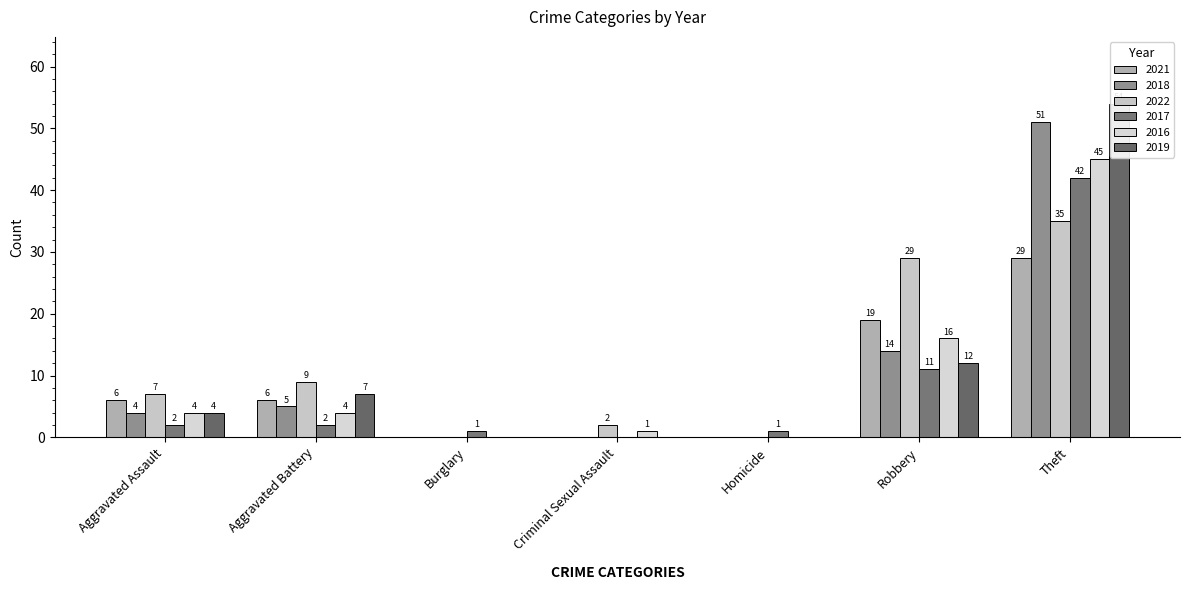

Between Aggravated Assault and Criminal Sexual Assault, which is larger?

Aggravated Assault